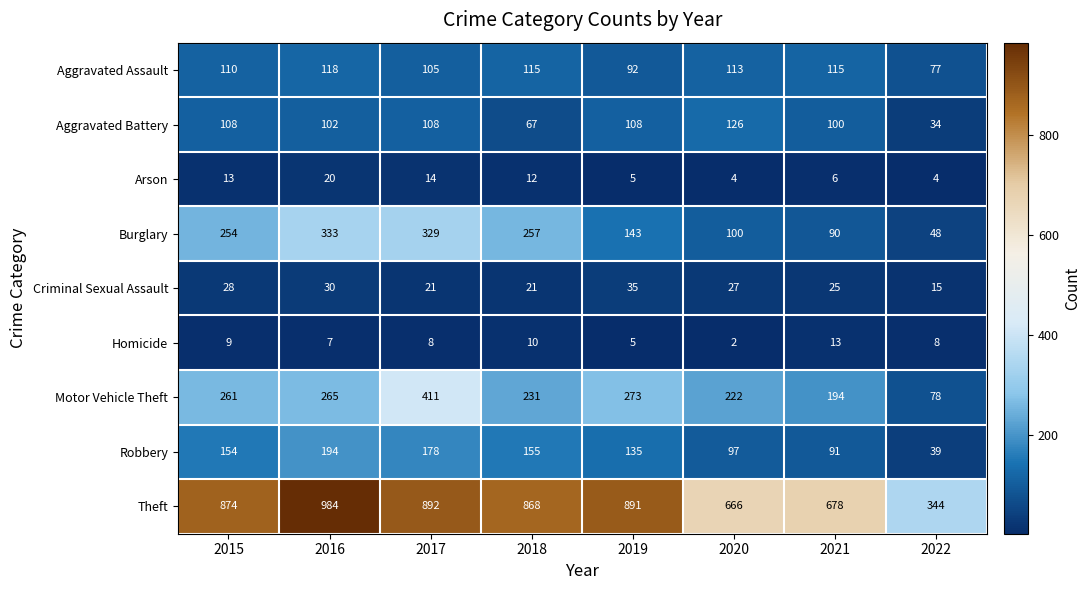

What is the sum of the Criminal Sexual Assault values at 2017 and 2022?

36